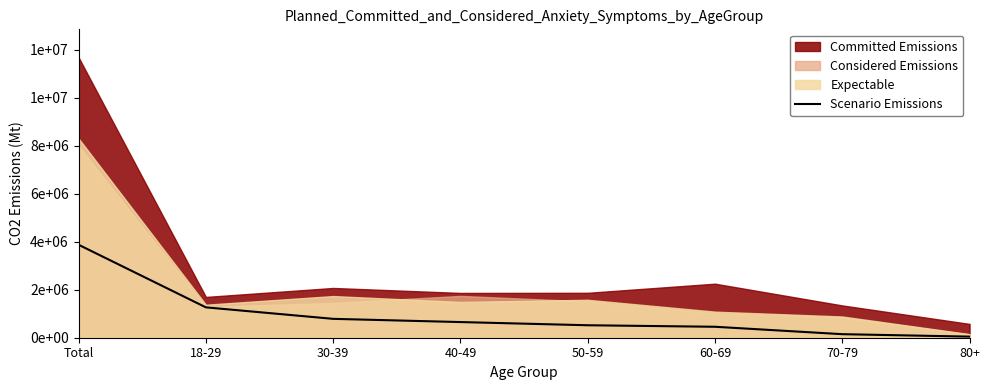

What is the sum of all values?

7745306